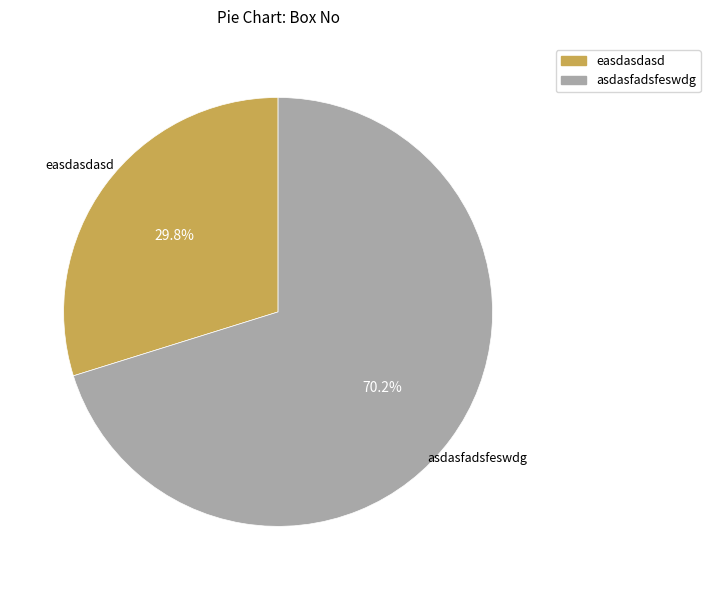

To the nearest percent, what percentage of the pie is easdasdasd?

30%